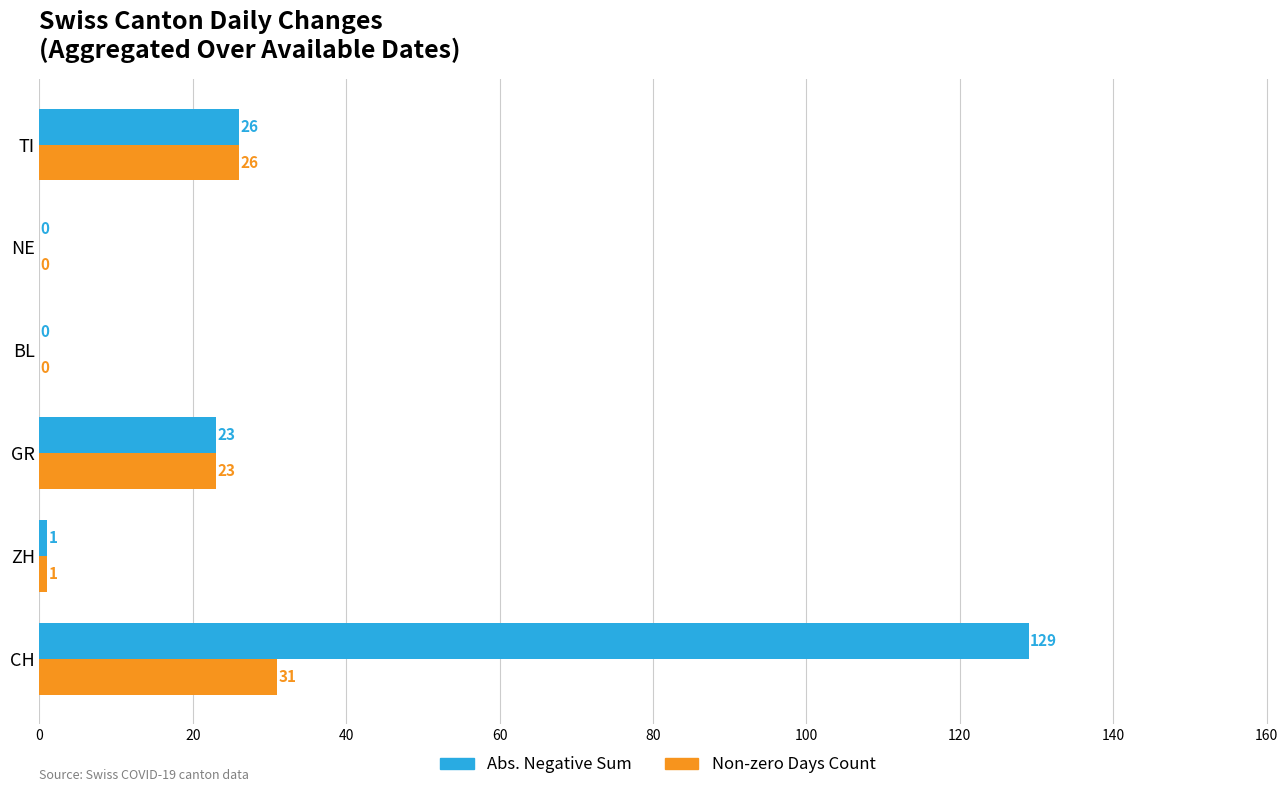

Which category has the highest value across all series?

CH